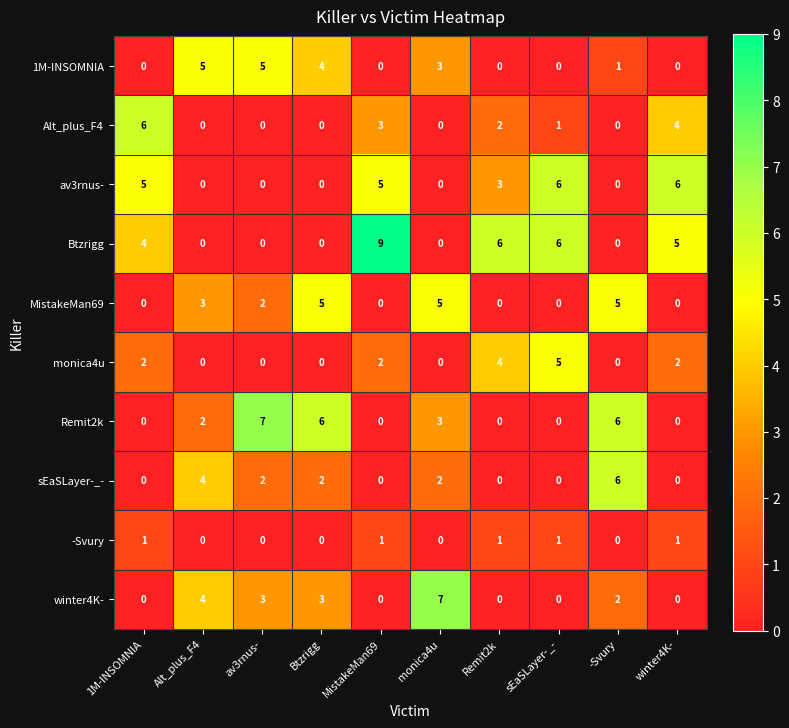

Count the number of data series in this chart.

10